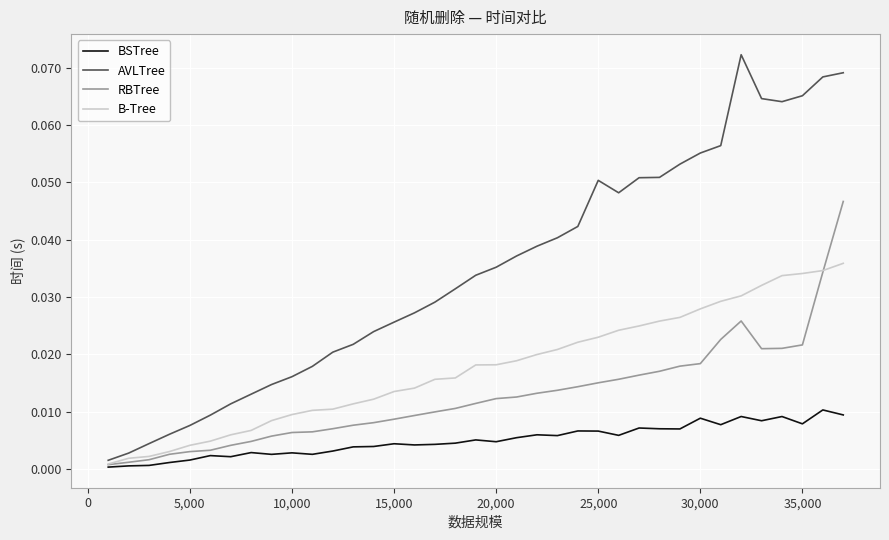

At how many categories does at least one series exceed 0?

37